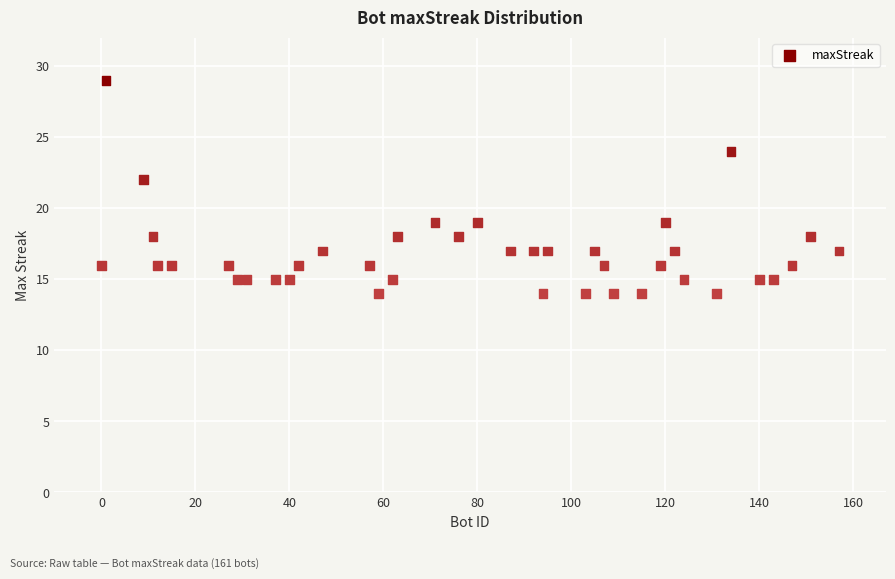

What Y value in the scatter plot is closest to 21?

22